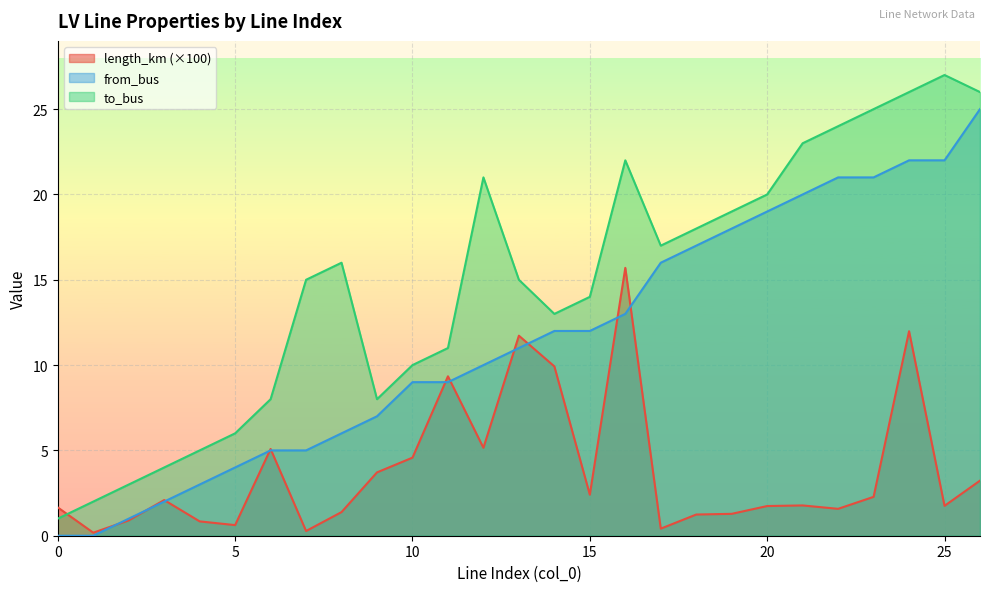

How many categories are shown in the chart?

27